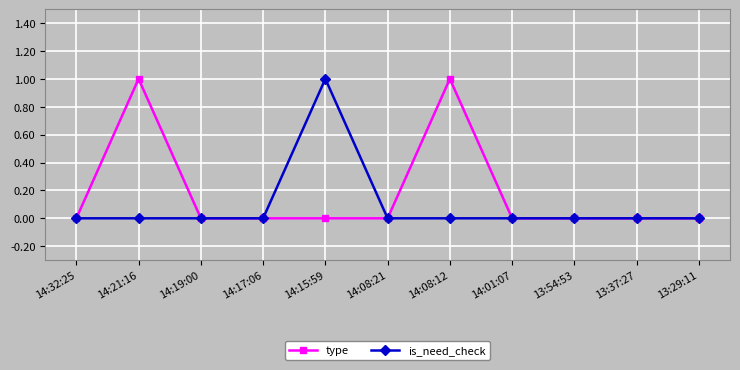

The value of type at 14:32:25 is 0. True or false?

True